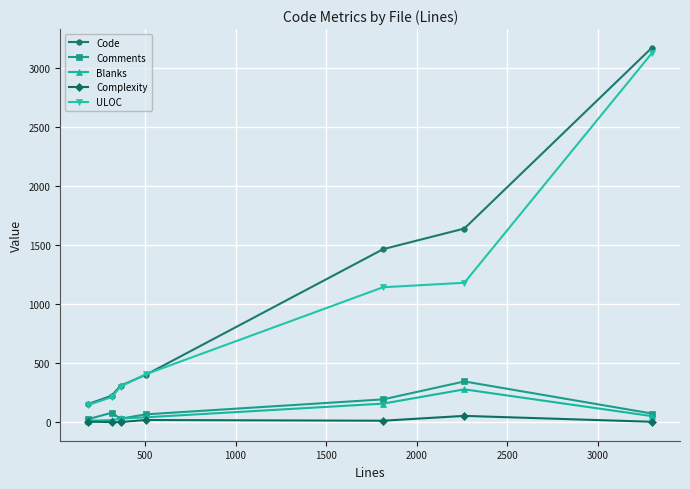

Which series has the largest range (max minus min)?

Code